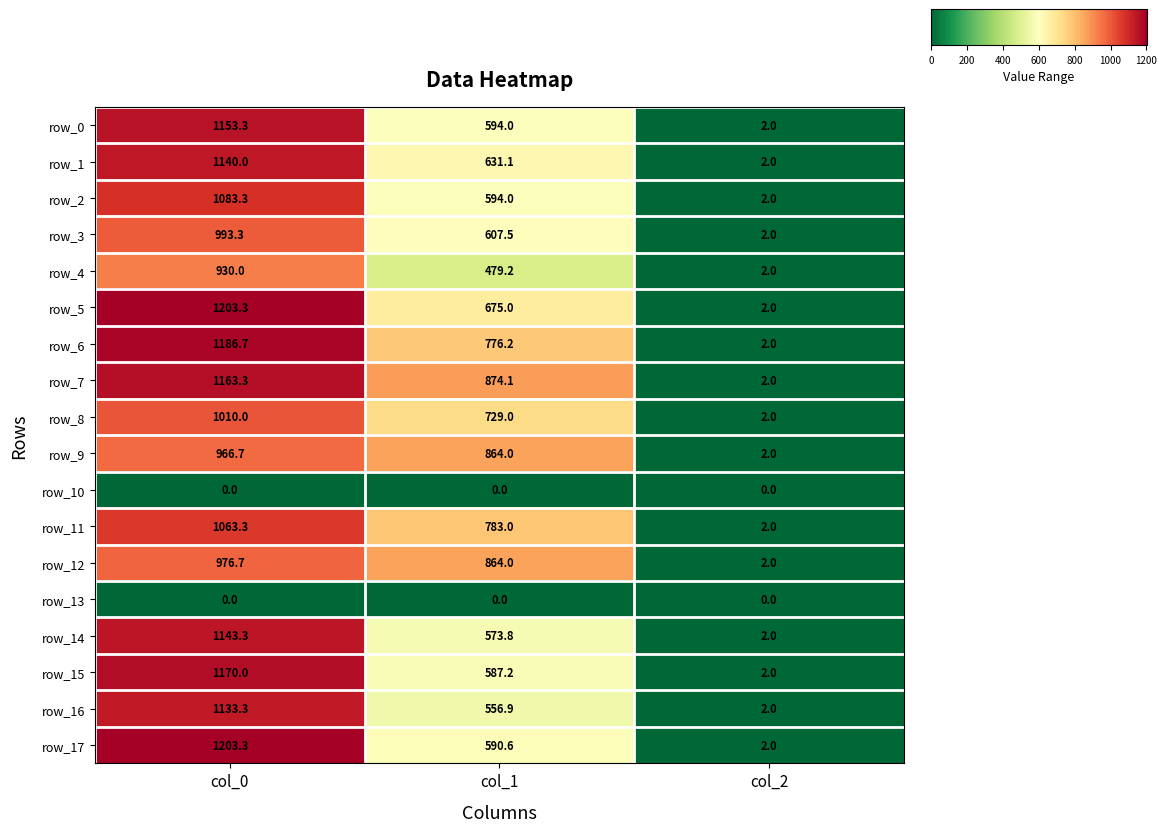

True or false: row_17 has a value of 590.6 at col_1.

True